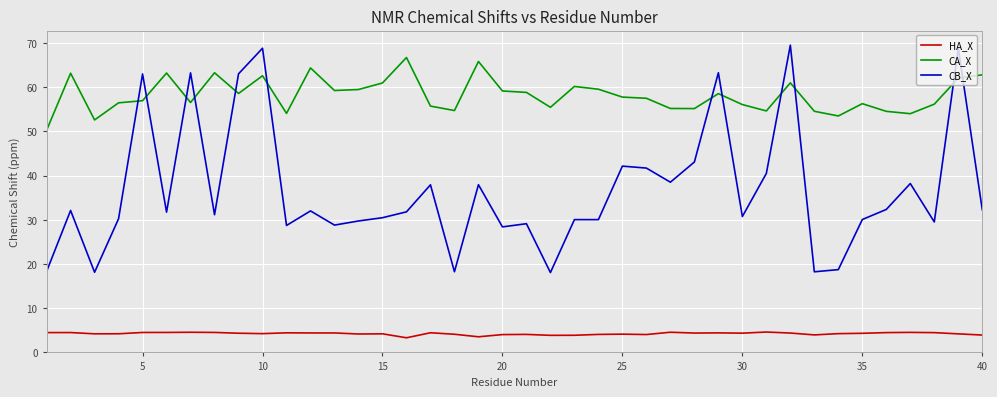

After their last crossing, which series has the higher values: CA_X or CB_X?

CA_X